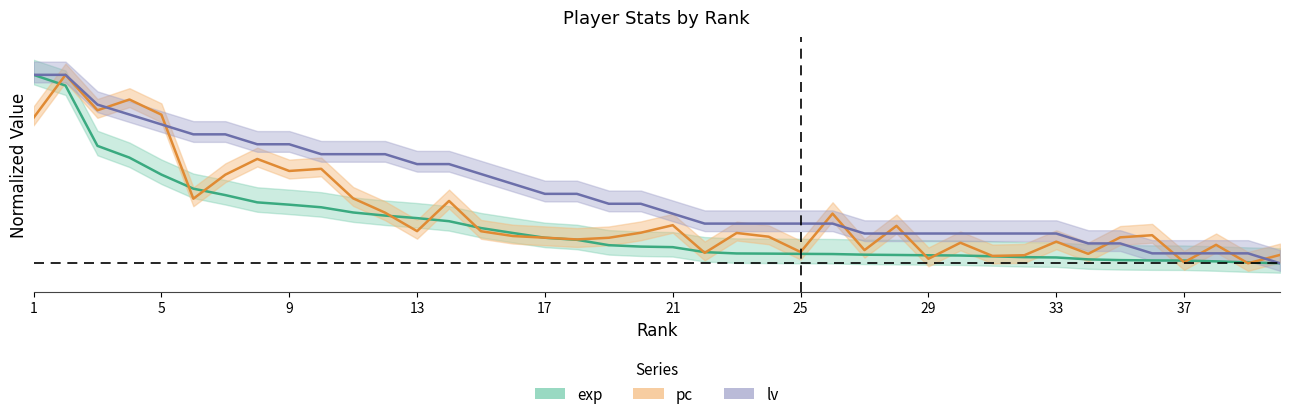

True or false: pc has more than 2 points higher than both neighbors.

True